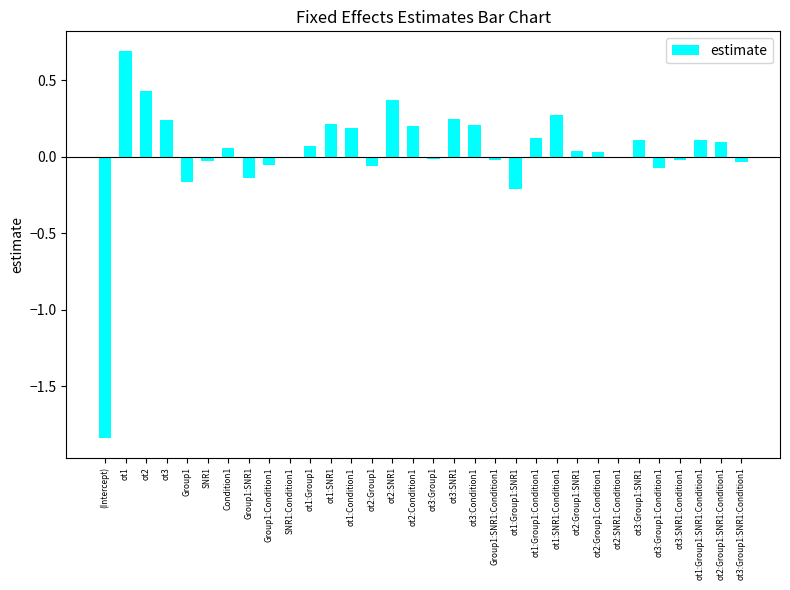

What is the maximum value shown in the chart?

0.7